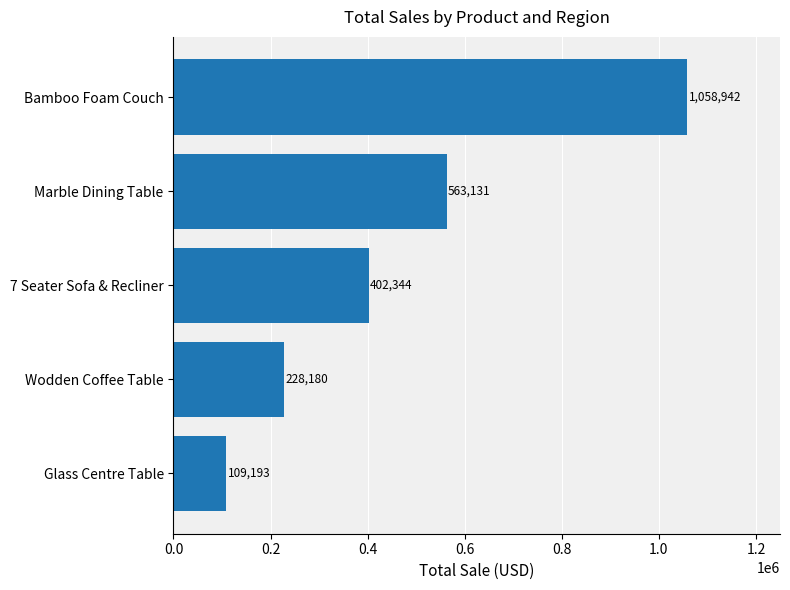

Are the bars grouped side by side (vs. stacked)?

No